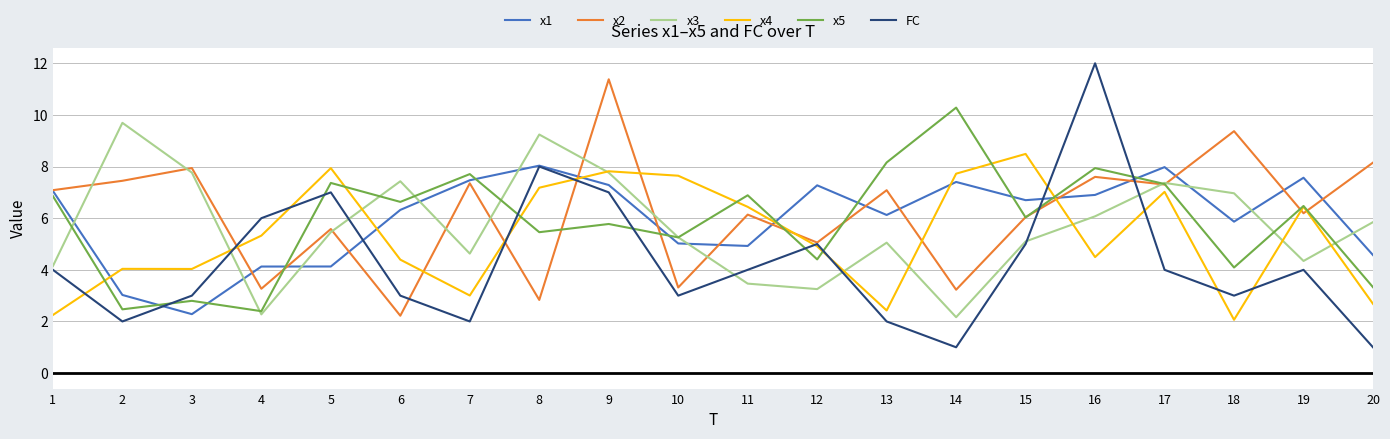

What value does the x4 series have at 14?

7.7